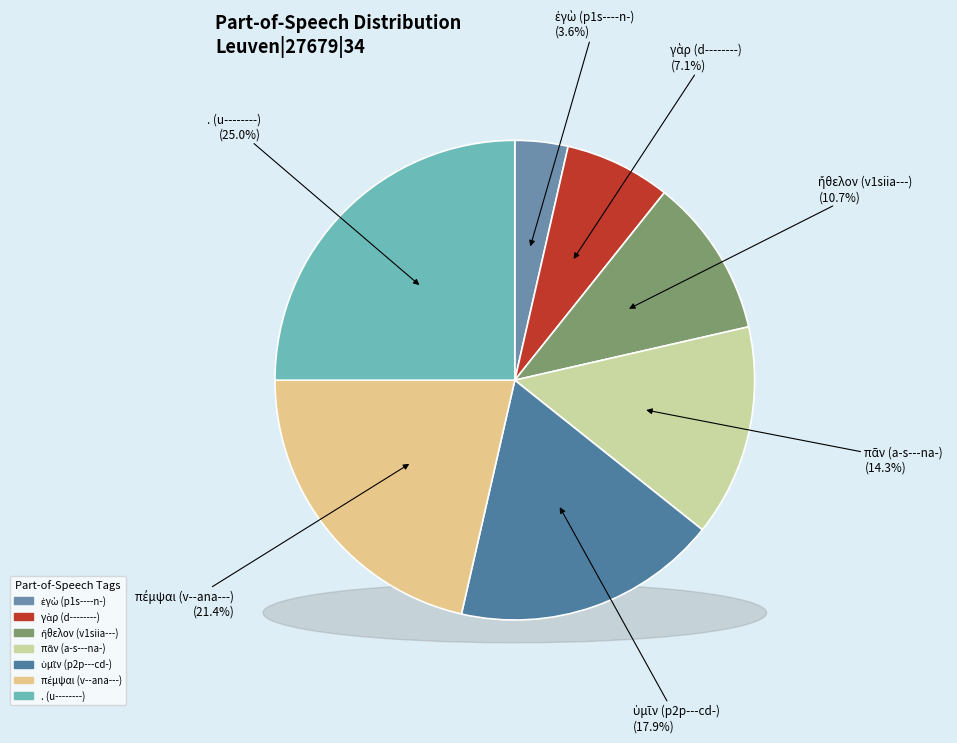

Rank the categories by value from highest to lowest.

. (u--------), πέμψαι (v--ana---), ὑμῖν (p2p---cd-), πᾶν (a-s---na-), ἤθελον (v1siia---), γὰρ (d--------), ἐγὼ (p1s----n-)